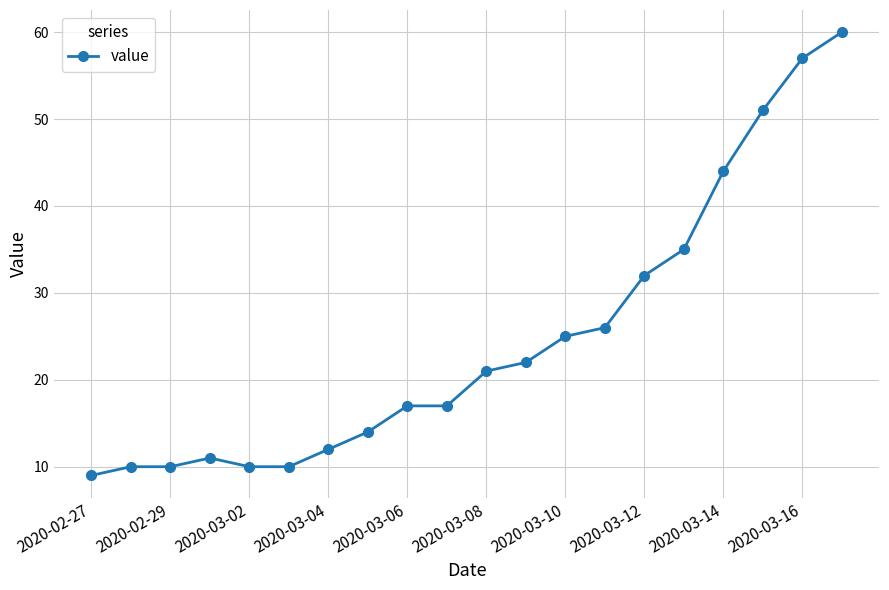

What is the value of the 3rd point from the left?

10